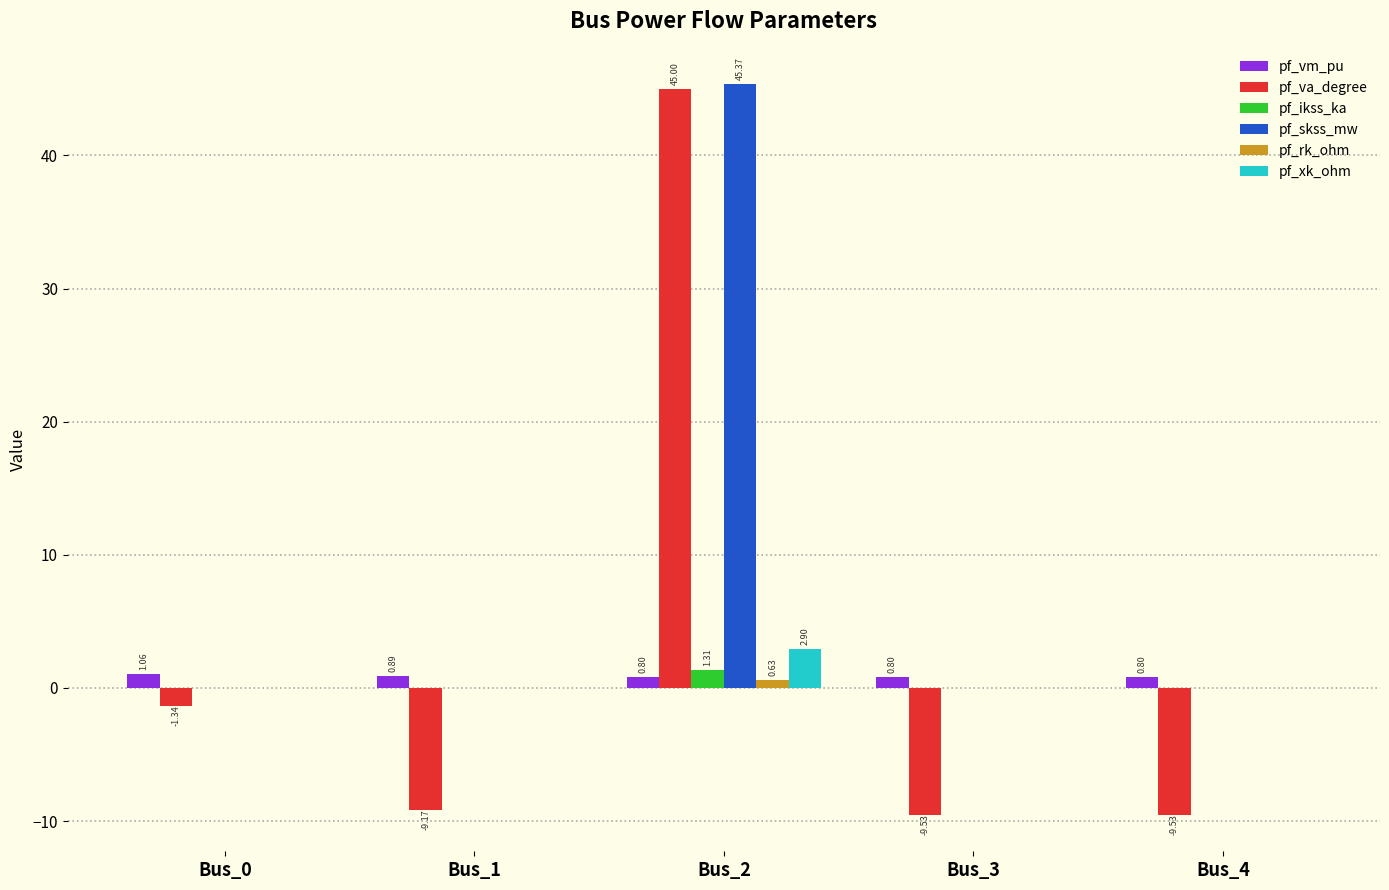

What is the sum of all pf_rk_ohm values?

0.6